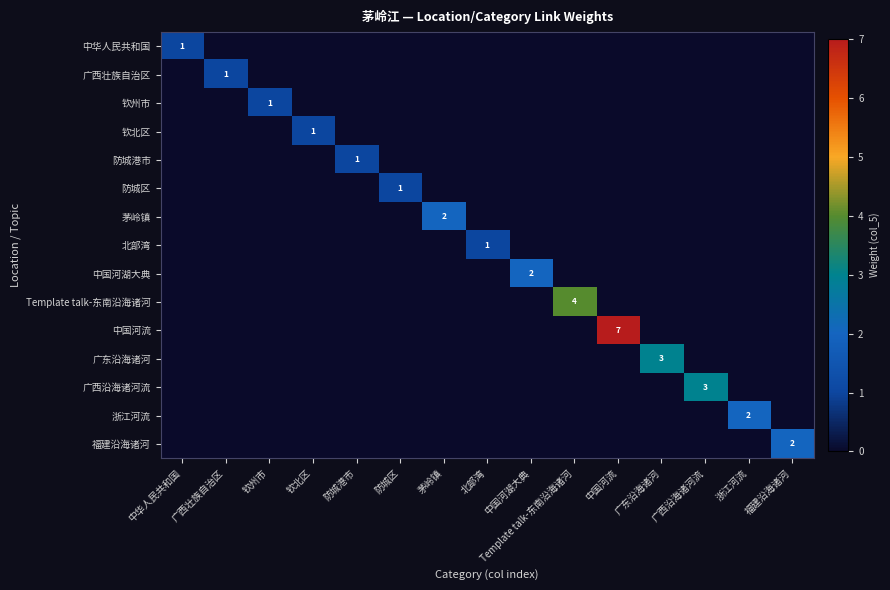

What is the greatest value displayed?

7